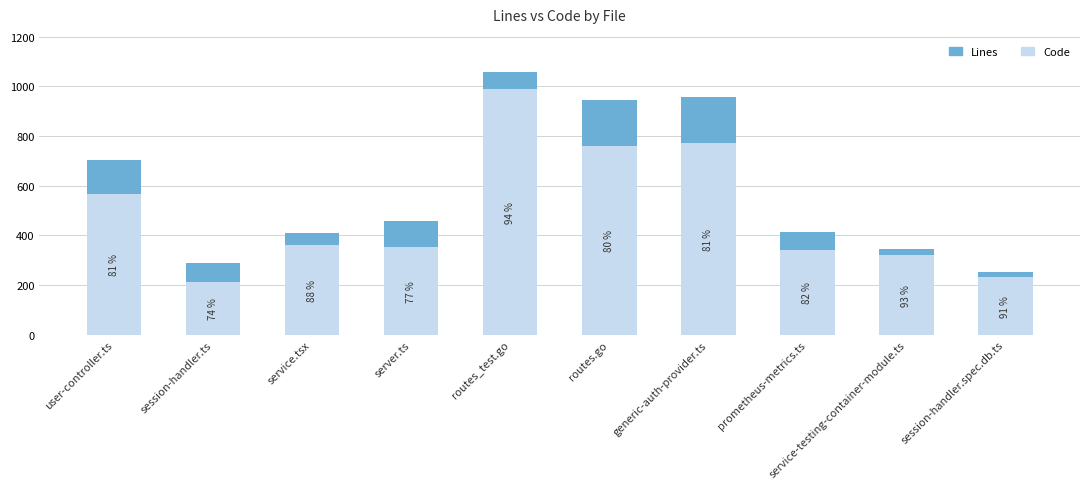

Reading left to right, extract all data points from this chart.

Lines: user-controller.ts=702	session-handler.ts=290	service.tsx=410	server.ts=456	routes_test.go=1056	routes.go=947	generic-auth-provider.ts=956	prometheus-metrics.ts=414	service-testing-container-module.ts=347	session-handler.spec.db.ts=254
Code: user-controller.ts=568	session-handler.ts=214	service.tsx=360	server.ts=353	routes_test.go=991	routes.go=761	generic-auth-provider.ts=772	prometheus-metrics.ts=341	service-testing-container-module.ts=323	session-handler.spec.db.ts=231